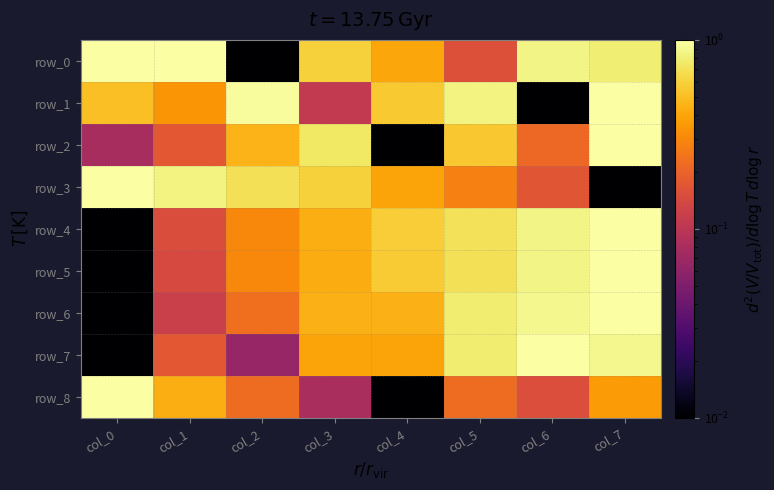

The value of row_0 at col_3 is 0.6. True or false?

True